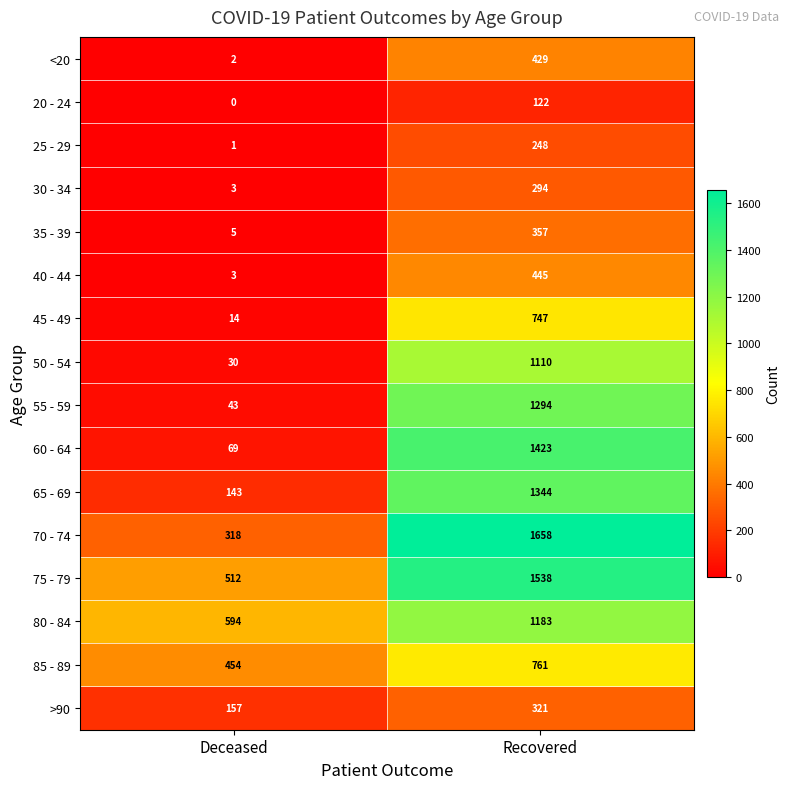

True or false: 85 - 89 has a value of 1066 at Recovered.

False